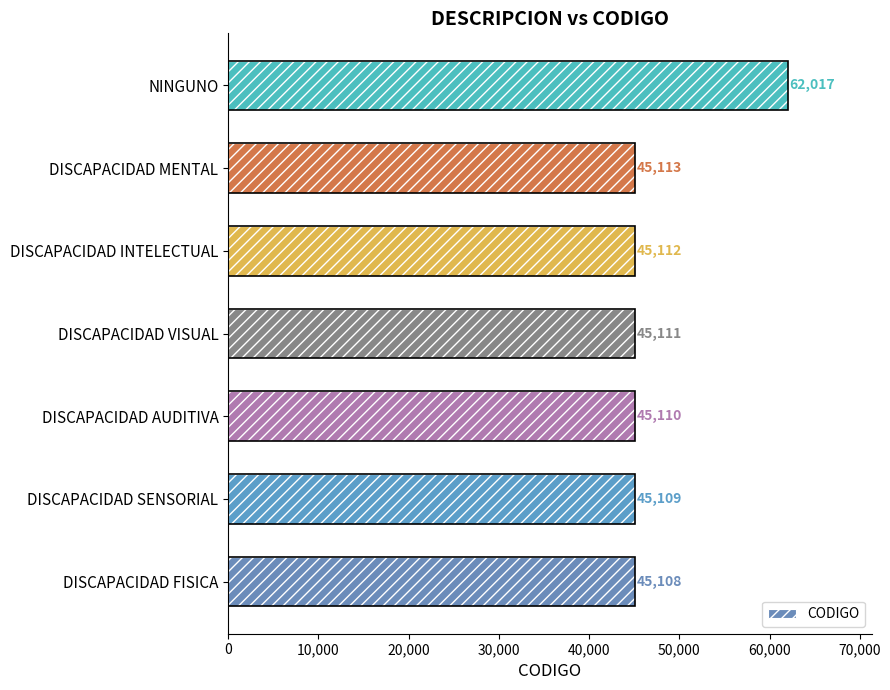

The chart shows a value of 11013 at DISCAPACIDAD INTELECTUAL. True or false?

False